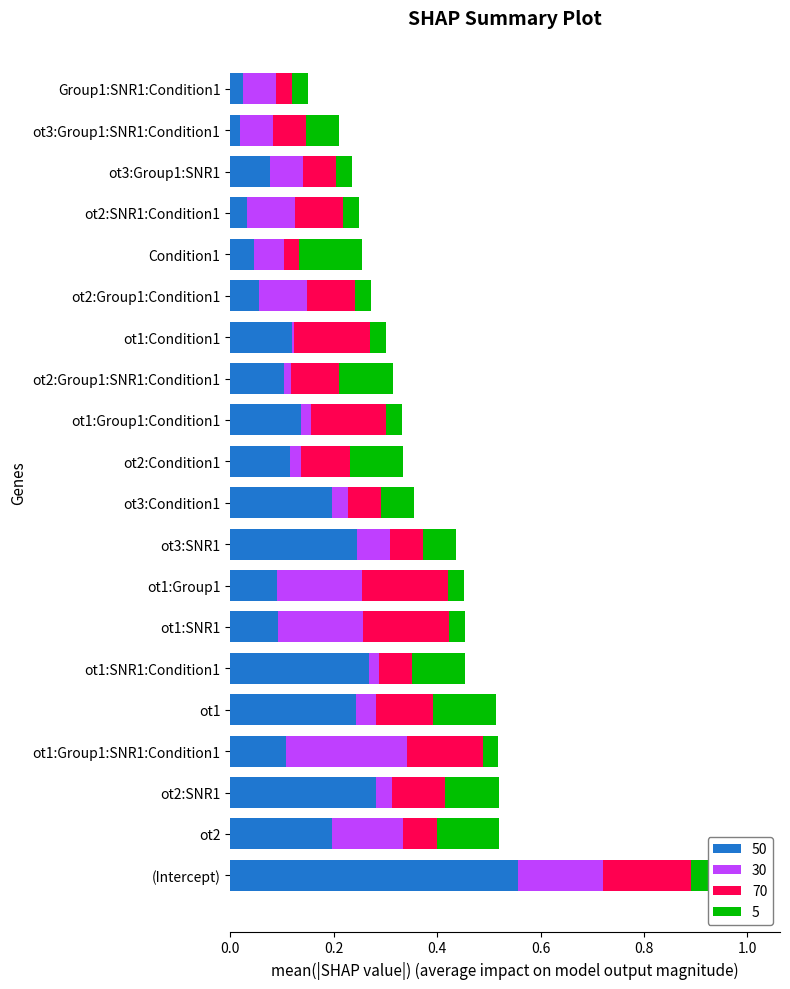

What position from the right is (Intercept)?

20